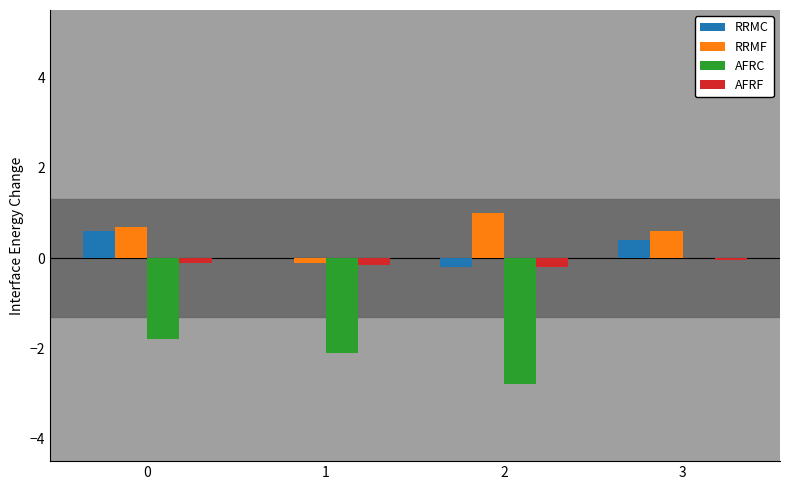

At which label does AFRC reach its peak?

3